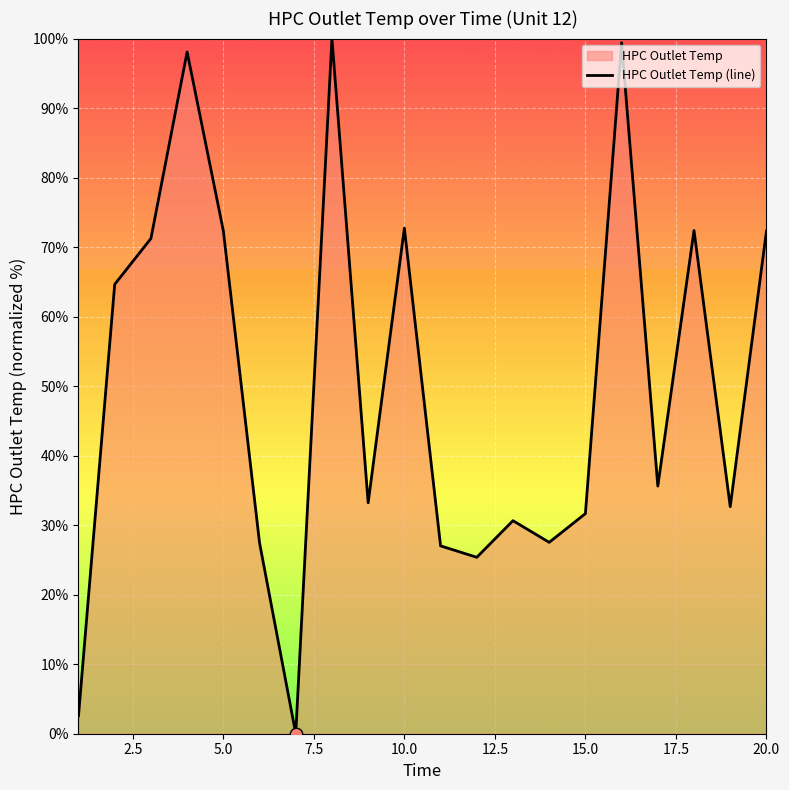

What is the difference between the maximum and minimum values?

100.0